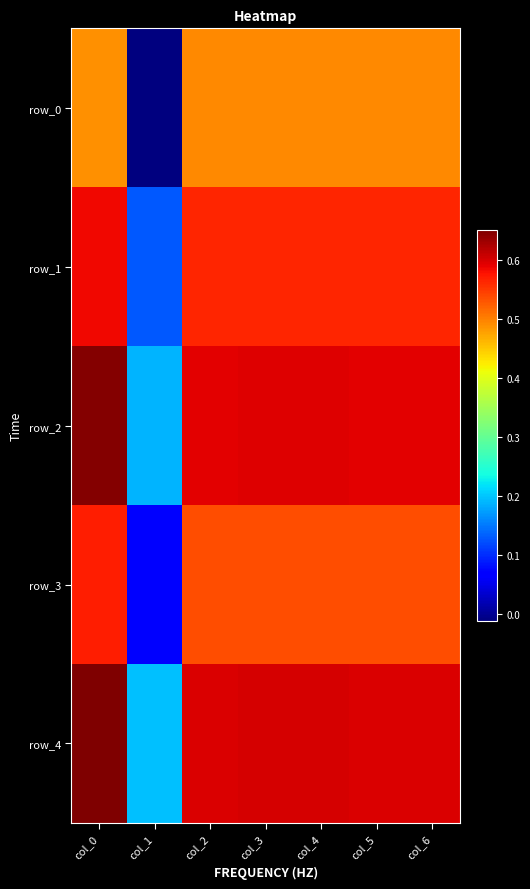

At which category is the sum across all series the highest?

col_0